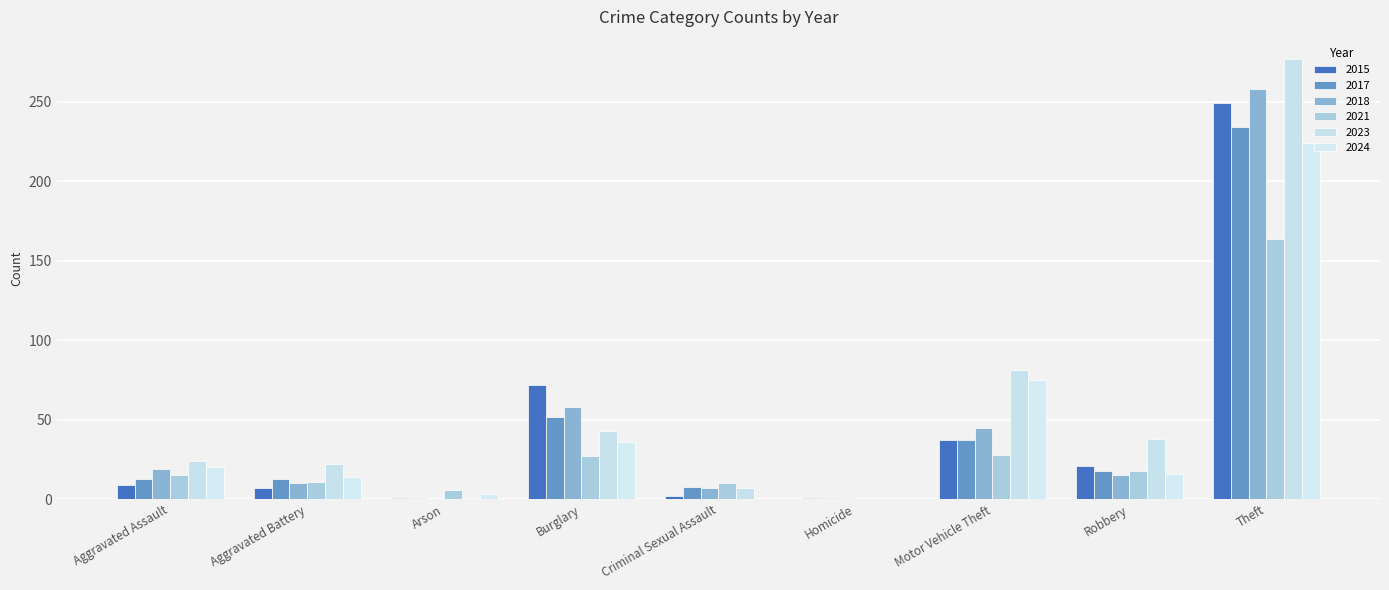

True or false: 2017 has a value of 4 at Aggravated Battery.

False